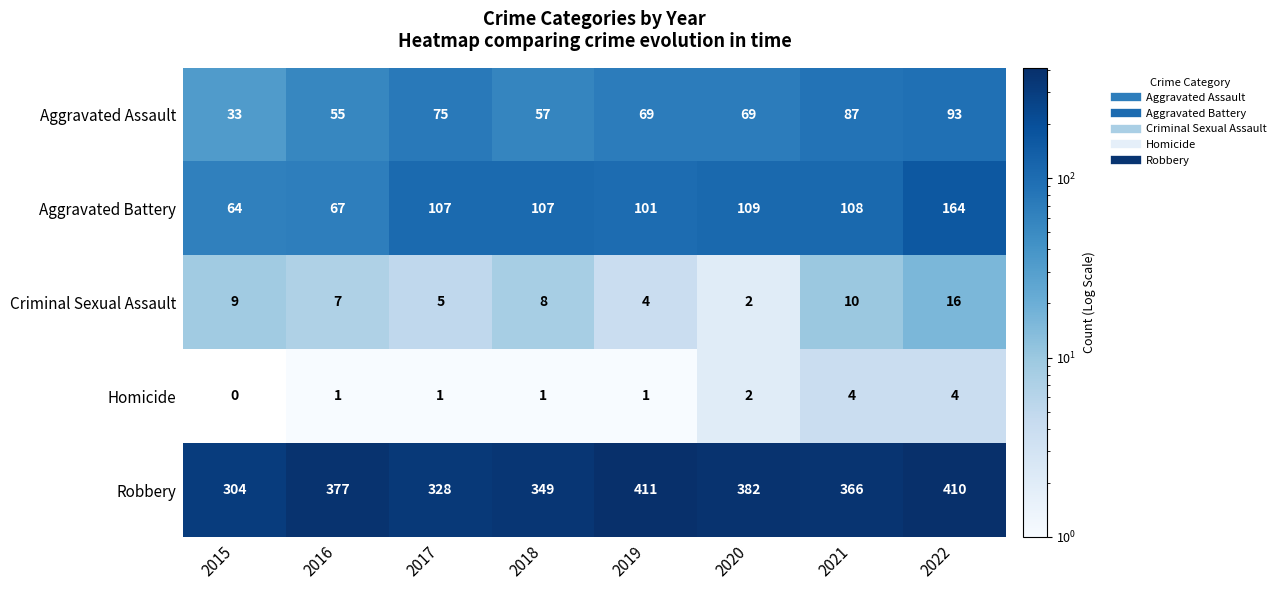

Which series has the widest spread of values?

Robbery